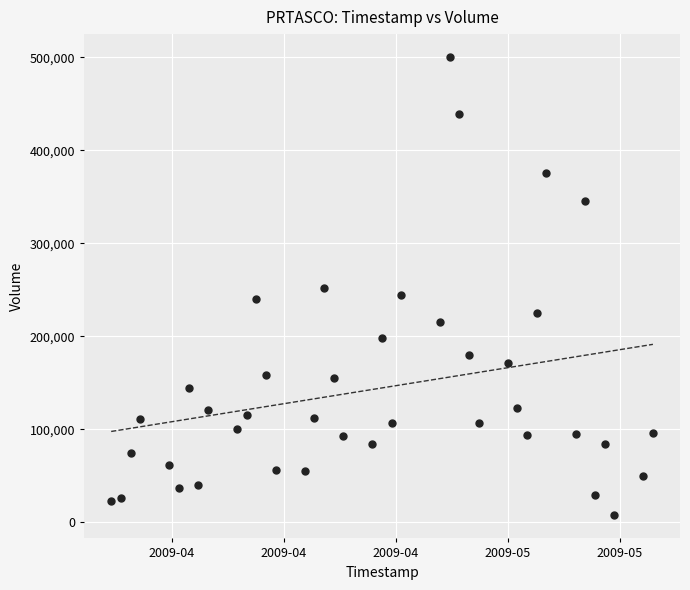

What is the range of X values (max minus min)?

4838400